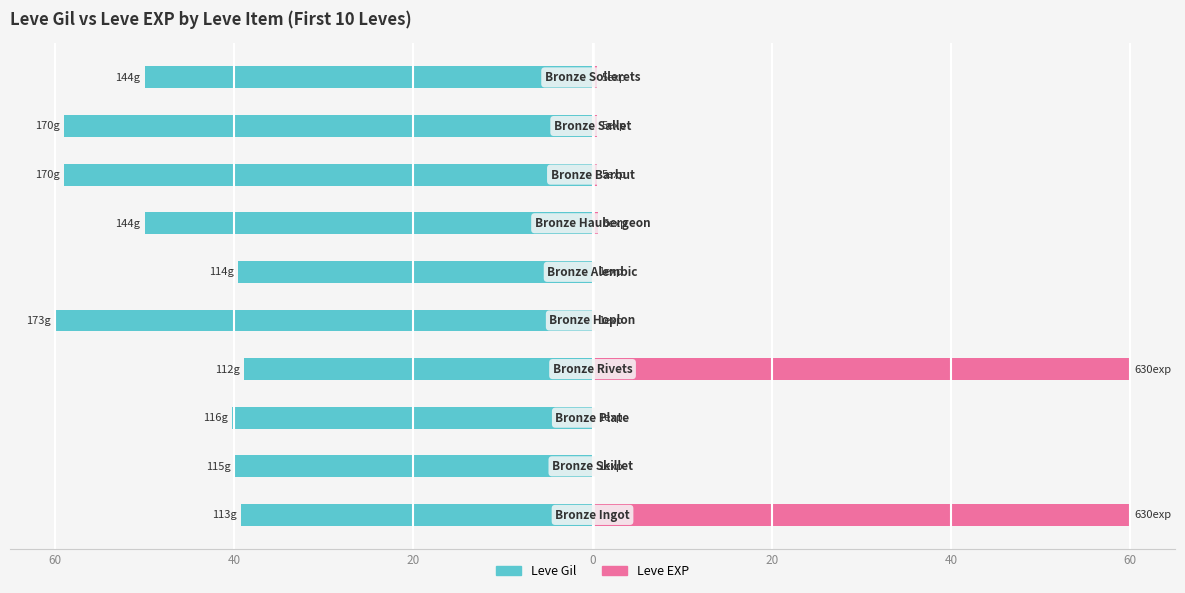

Does the chart contain any negative values?

Yes